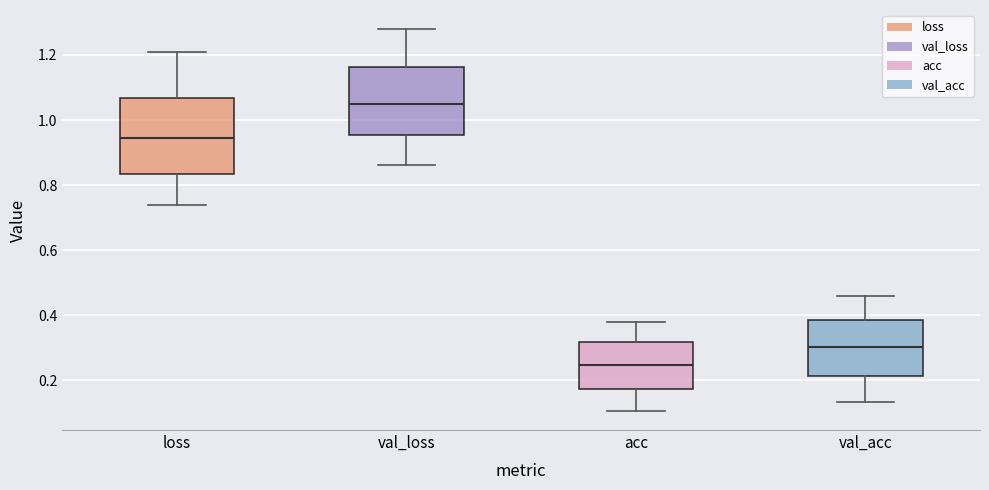

Reading left to right, read every box against the y-axis: the position of its median line, the range the box covers, and the ends of its whiskers. The values are not printed on the chart, so give them approximately, as read against the axis.

loss: median 0.94, box 0.84 to 1.06, whiskers 0.74 to 1.20
val_loss: median 1.04, box 0.96 to 1.16, whiskers 0.86 to 1.28
acc: median 0.24, box 0.18 to 0.32, whiskers 0.10 to 0.38
val_acc: median 0.30, box 0.22 to 0.38, whiskers 0.14 to 0.46